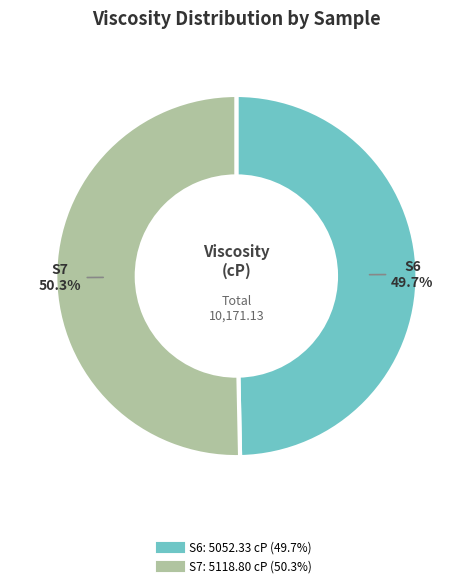

Which has a higher value, S7 or S6?

S7